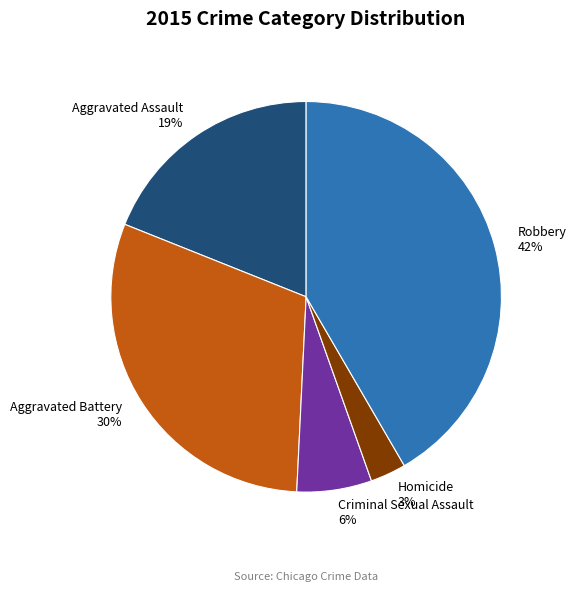

To the nearest percent, what portion does Robbery represent?

42%